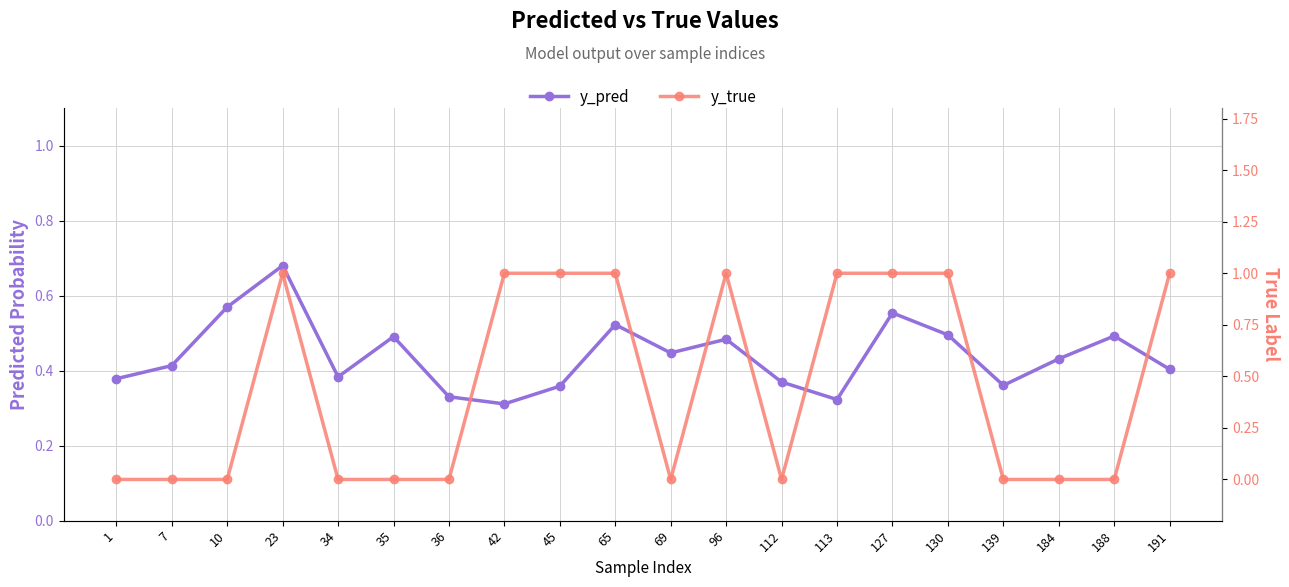

In y_true, how many points are higher than both neighbors (excluding endpoints)?

2